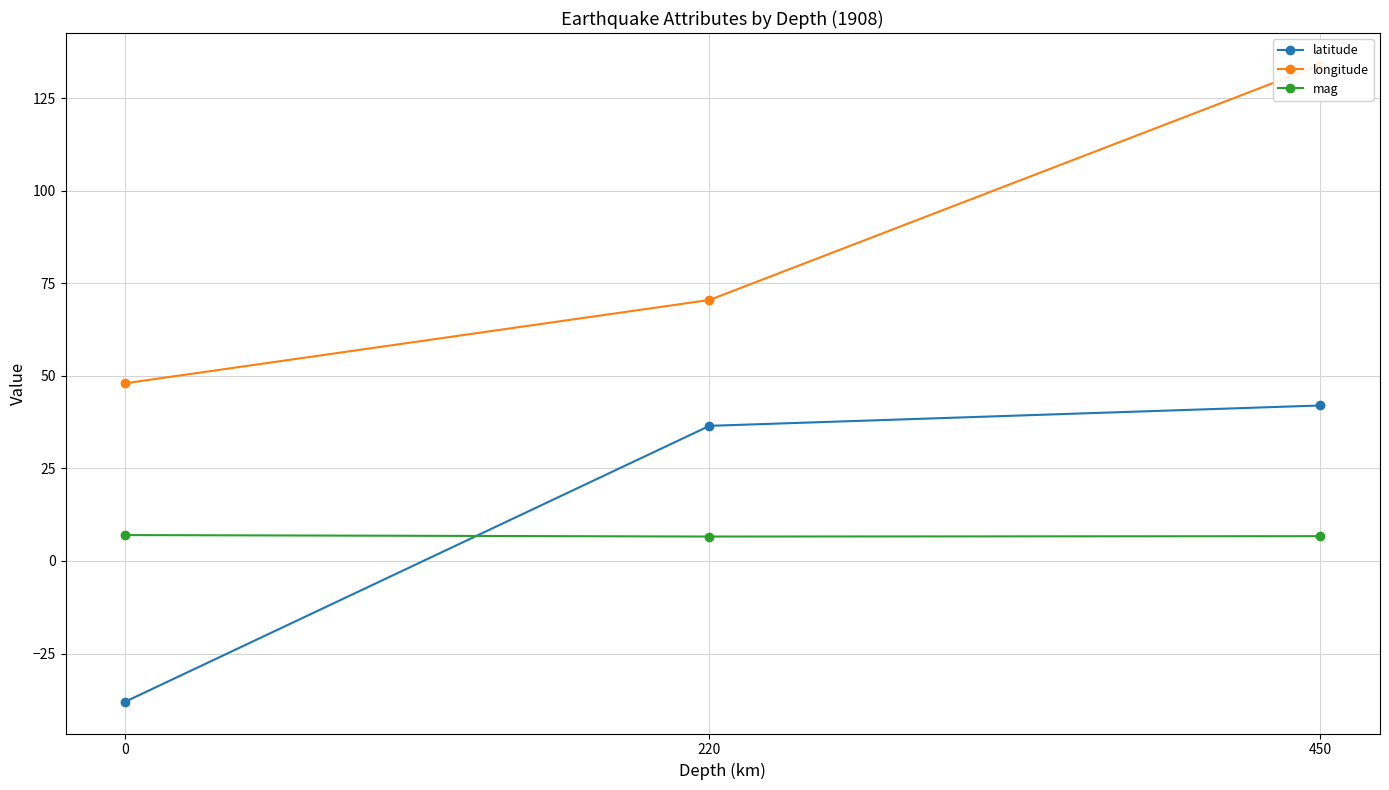

What is the smallest value displayed?

-38.0